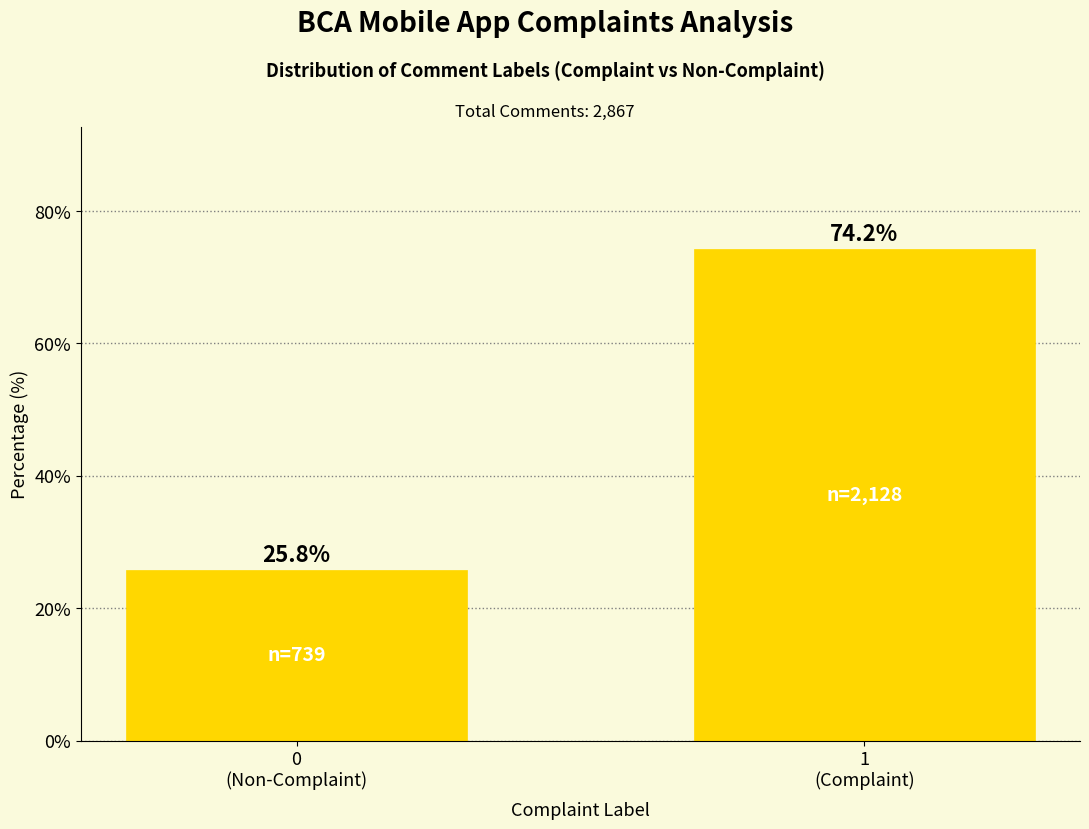

Reading right to left, what are all the values shown in this chart?

74.2	25.8